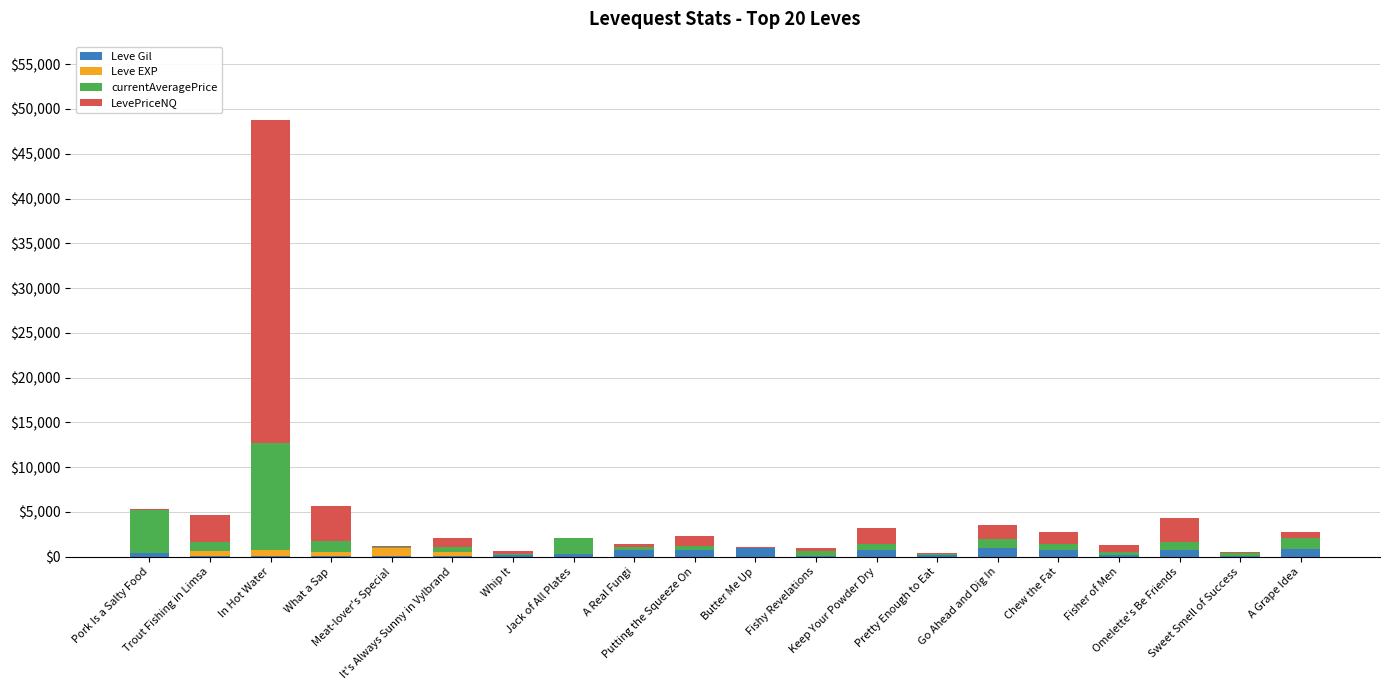

What is the sum of all Leve Gil values?

8791.0